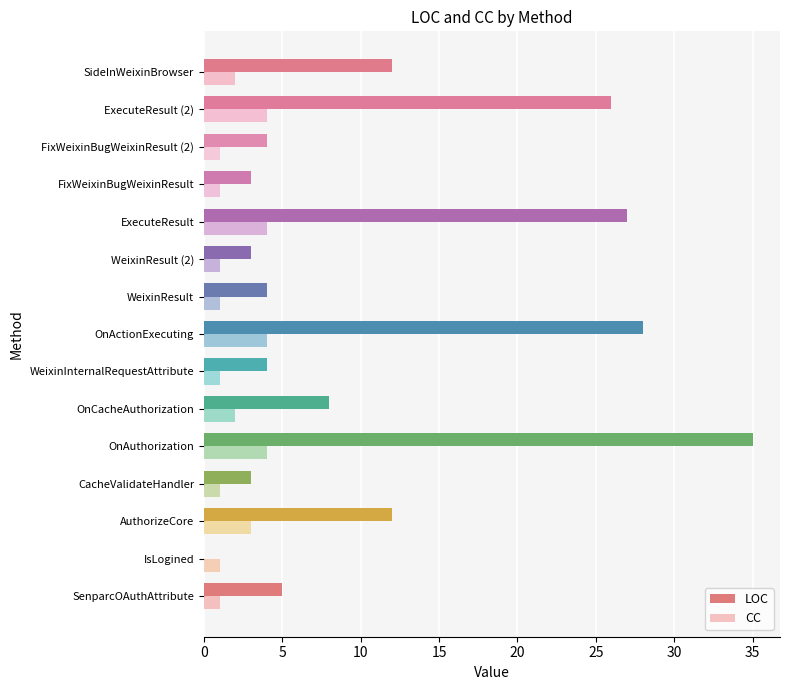

What is the sum of all CC values?

31